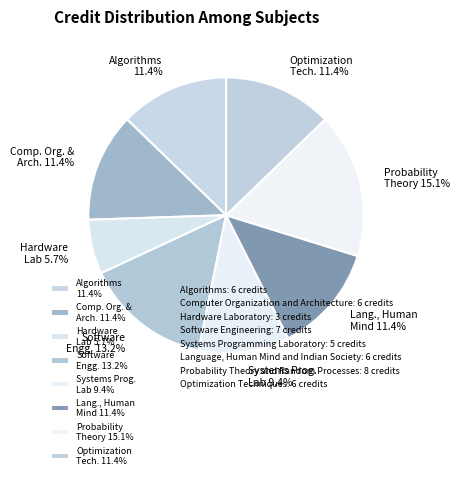

To the nearest percent, what percentage of the pie is Hardware Laboratory?

6%